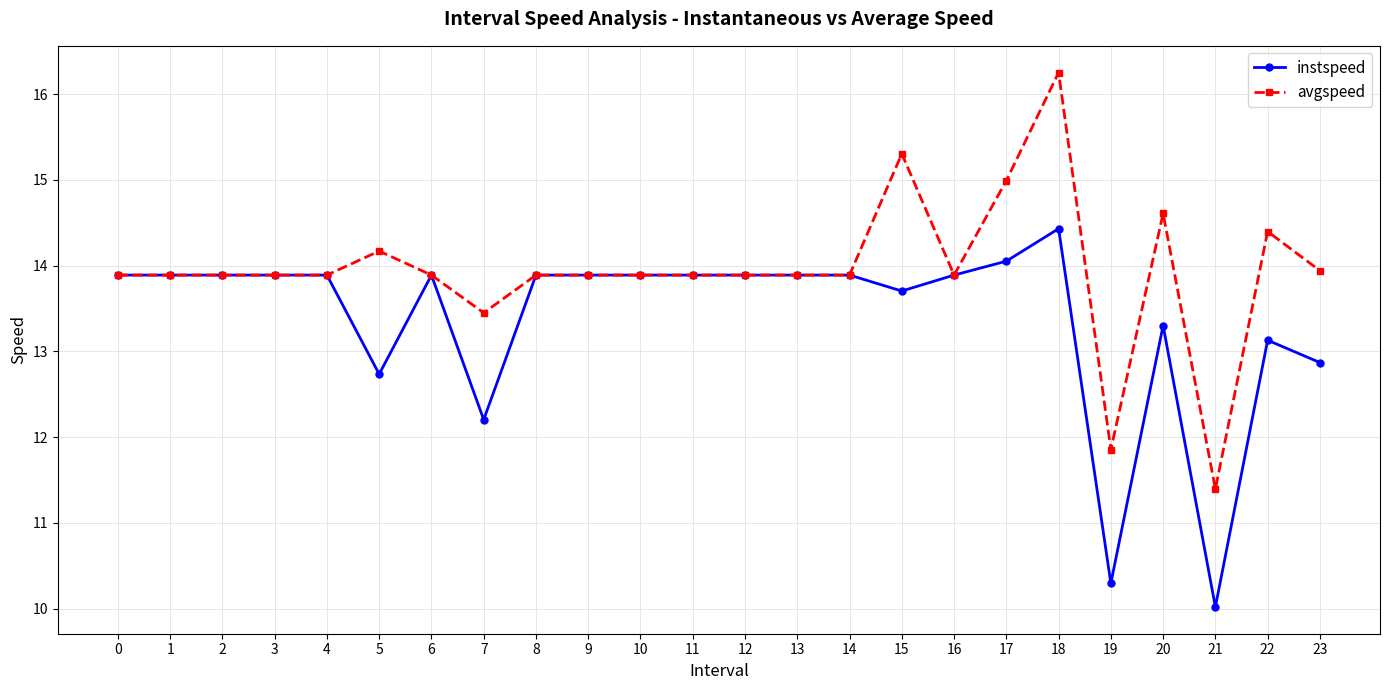

Between 14 and 20, which series saw the biggest shift?

avgspeed